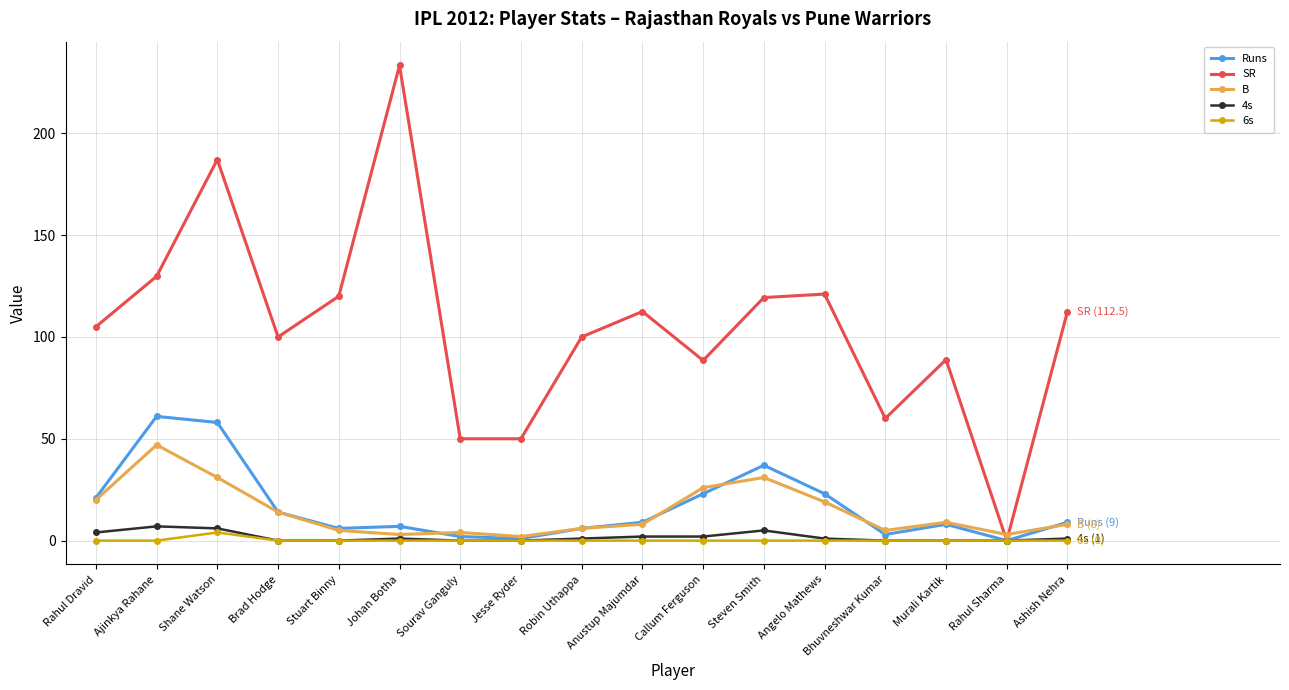

How many 6s values are between 0 and 1?

16